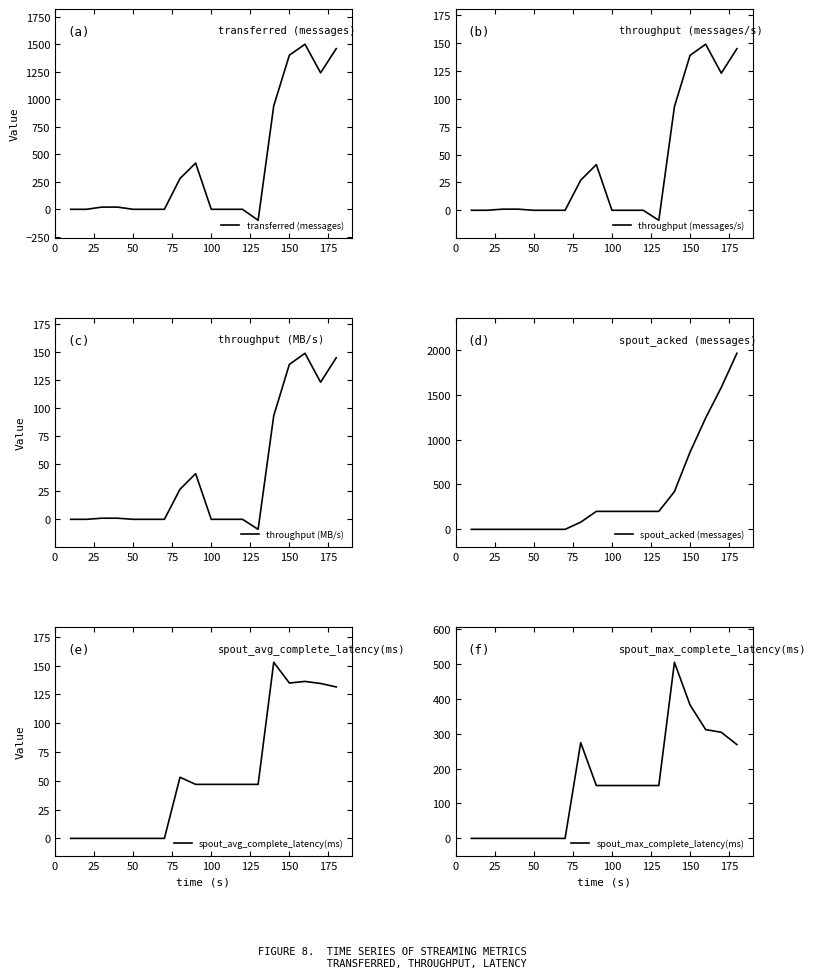

What are all the series names shown in the legend?

transferred (messages), throughput (messages/s), throughput (MB/s), spout_acked (messages), spout_avg_complete_latency(ms), spout_max_complete_latency(ms)